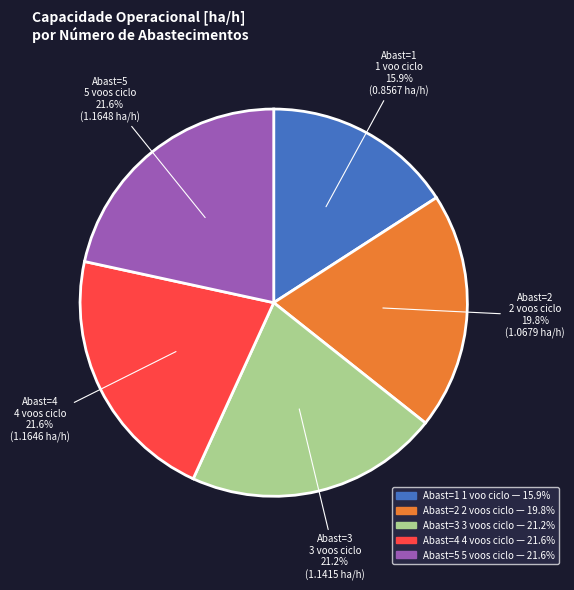

Does any single category account for the majority?

No